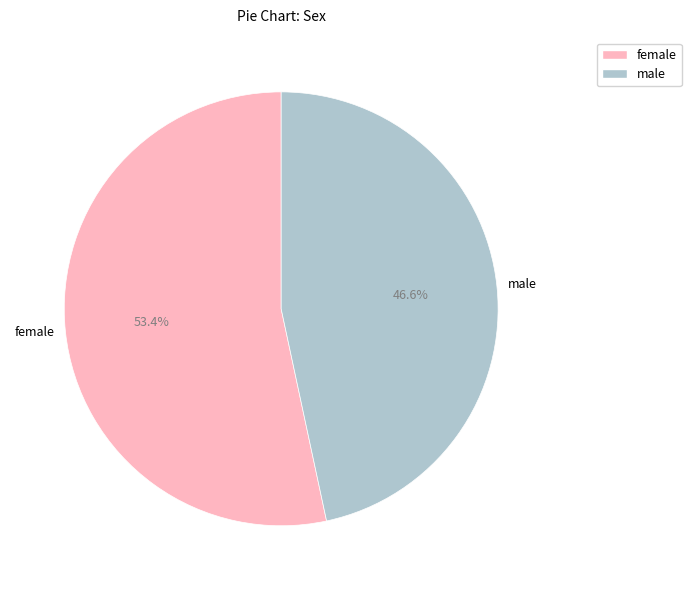

How many segments does this pie chart have?

2